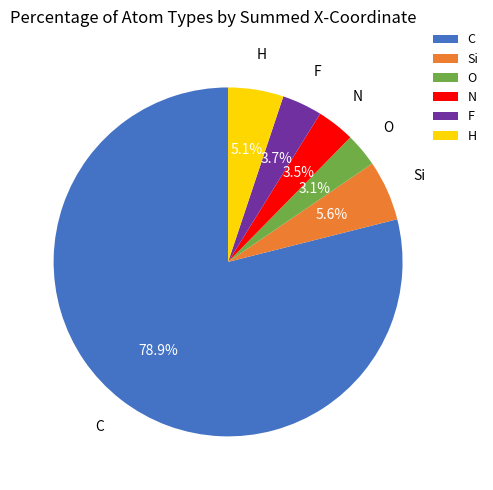

To the nearest percent, what is the combined percentage of N and Si?

9%